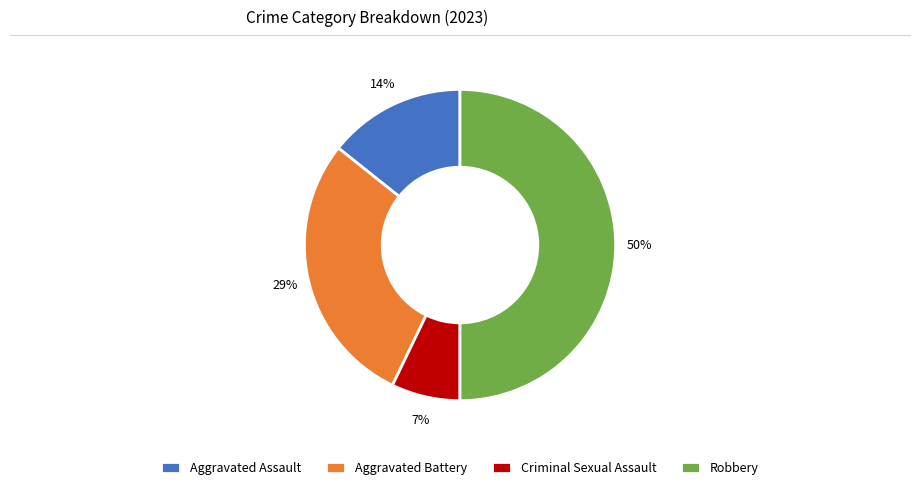

How many segments does this pie chart have?

4